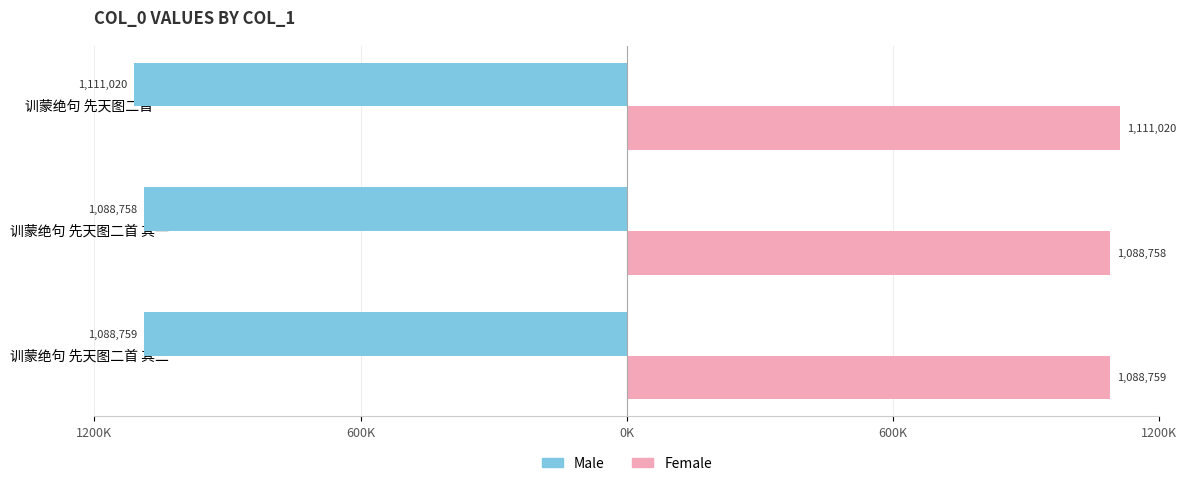

What are all the series names shown in the legend?

Male, Female